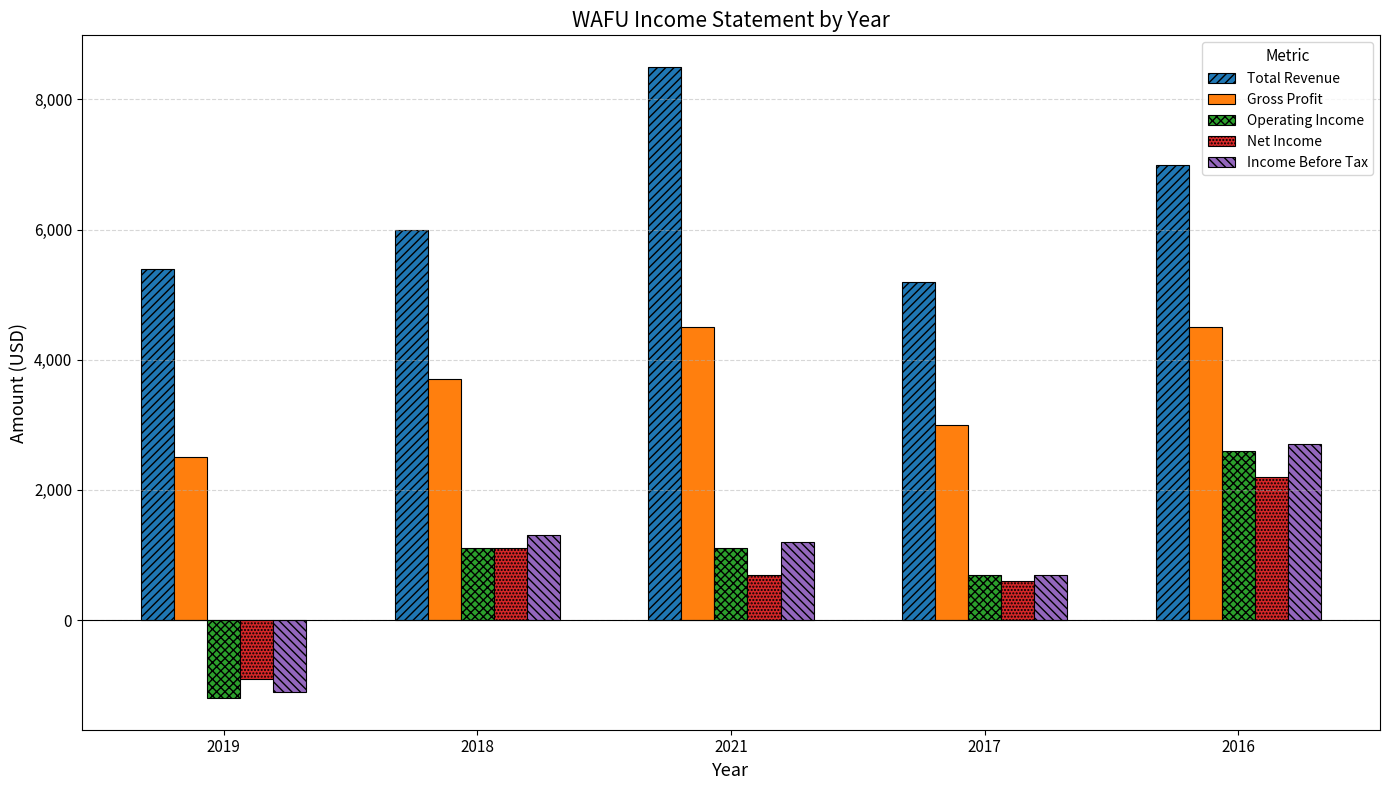

Reading left to right, what are all the values shown in this chart?

Total Revenue: 5400	6000	8500	5200	7000
Gross Profit: 2500	3700	4500	3000	4500
Operating Income: -1200	1100	1100	700	2600
Net Income: -900	1100	700	600	2200
Income Before Tax: -1100	1300	1200	700	2700